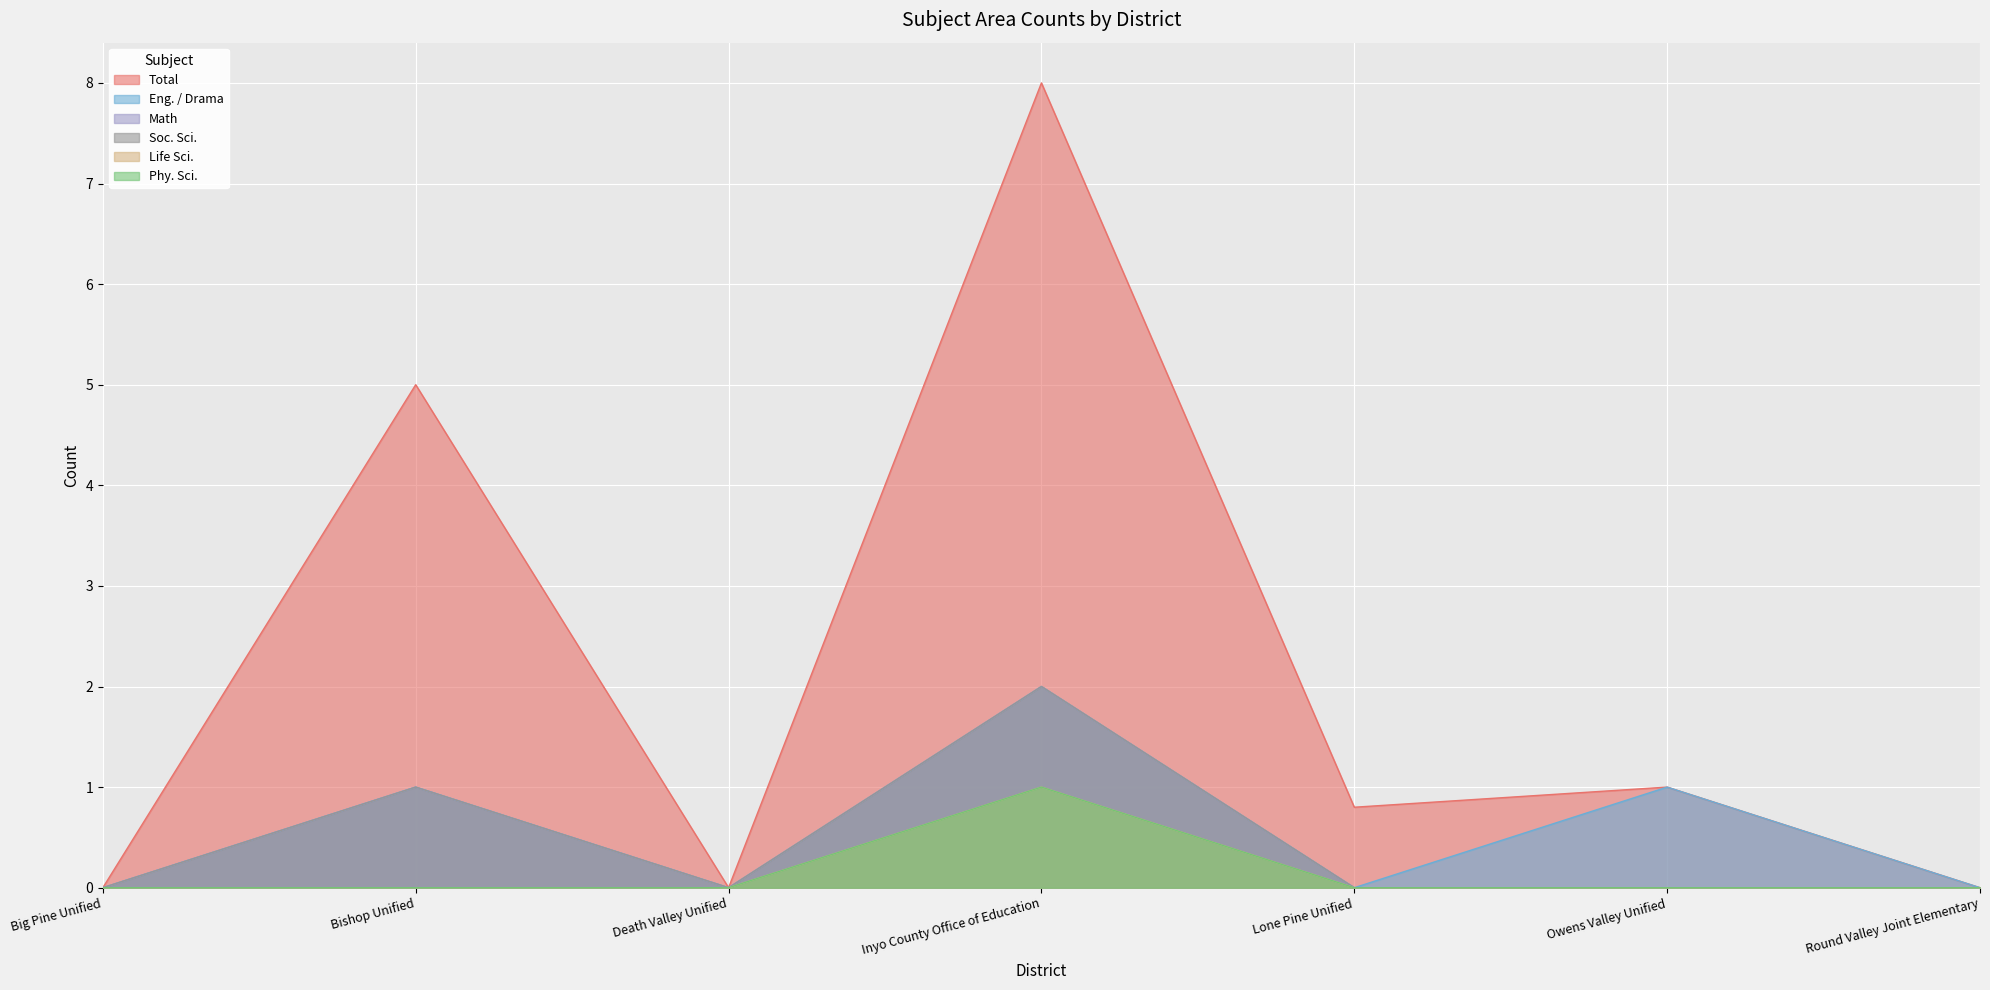

What is the label of the 2nd point from the left?

Bishop Unified